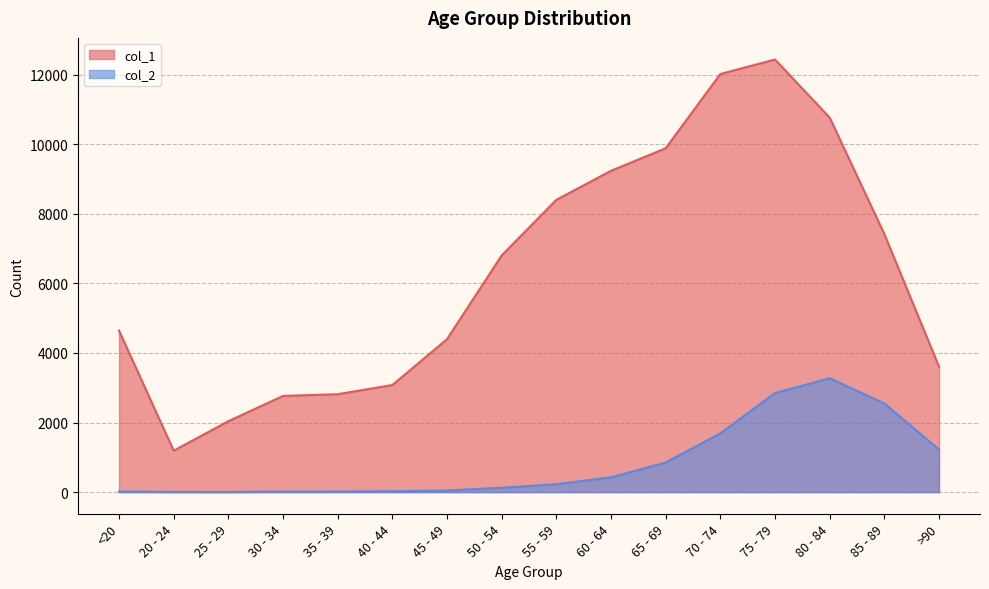

List the series in order of their peak value, highest first.

col_1, col_2